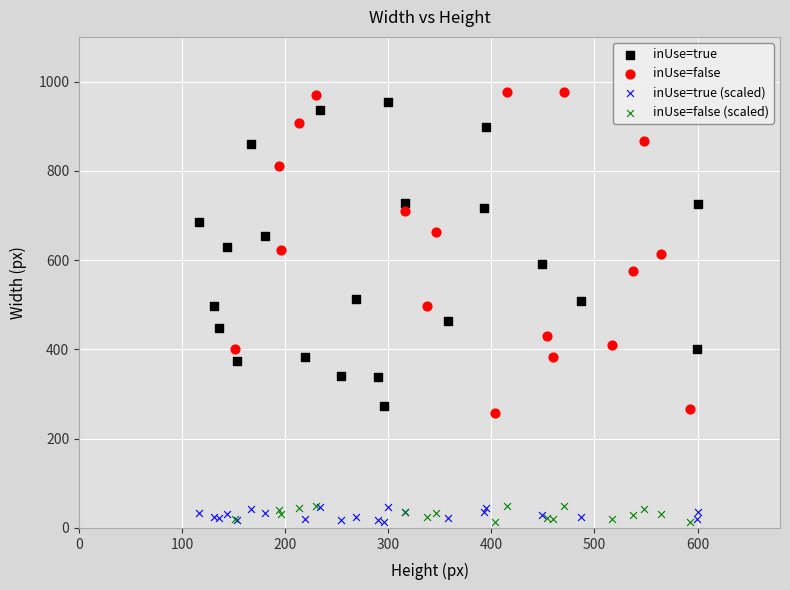

What are all the series names shown in the legend?

inUse=true, inUse=false, inUse=true (scaled), inUse=false (scaled)